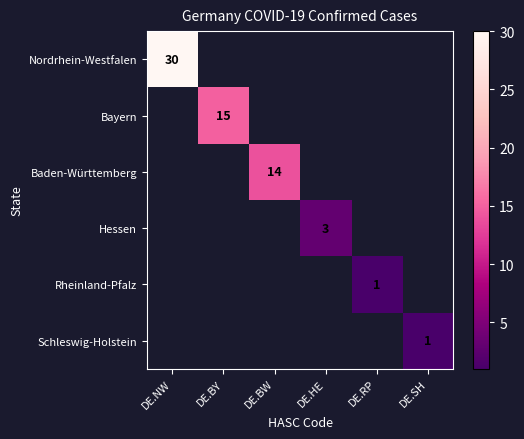

Which series has the largest range (max minus min)?

Nordrhein-Westfalen